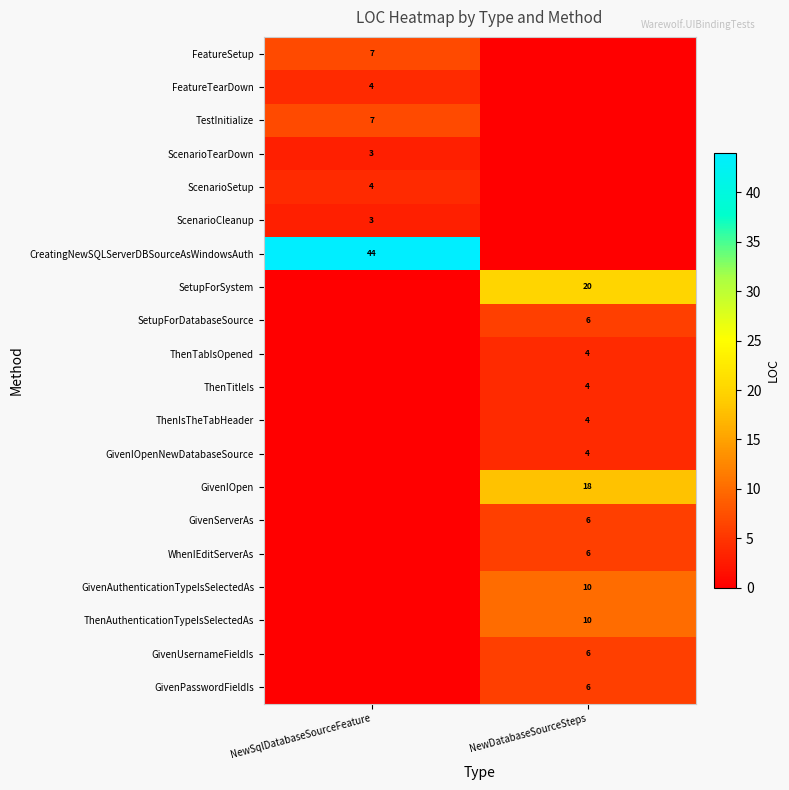

The ScenarioCleanup series shows 3 at NewSqlDatabaseSourceFeature. True or false?

True